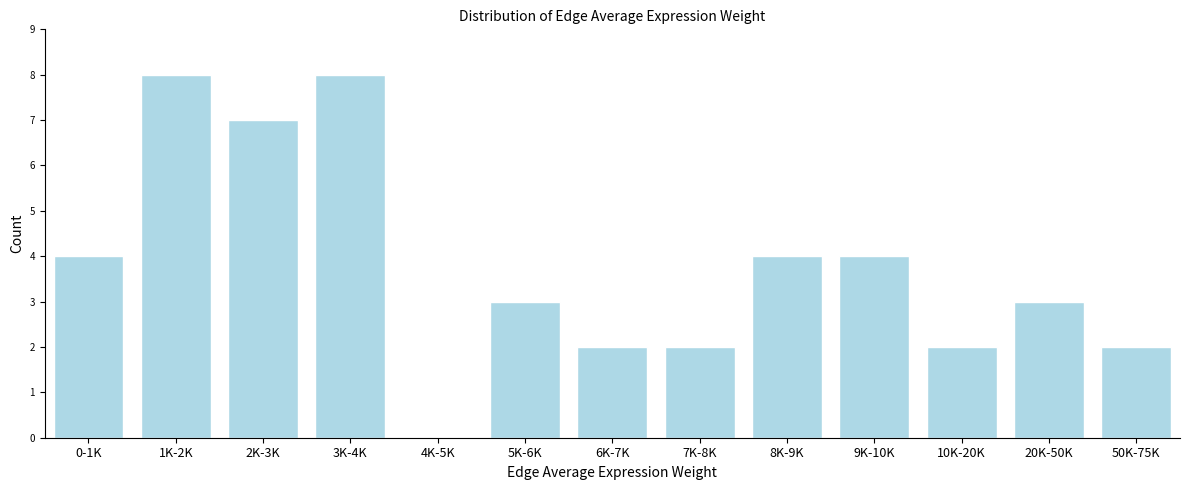

Reading left to right, extract all data points from this chart.

0-1K=4	1K-2K=8	2K-3K=7	3K-4K=8	4K-5K=0	5K-6K=3	6K-7K=2	7K-8K=2	8K-9K=4	9K-10K=4	10K-20K=2	20K-50K=3	50K-75K=2